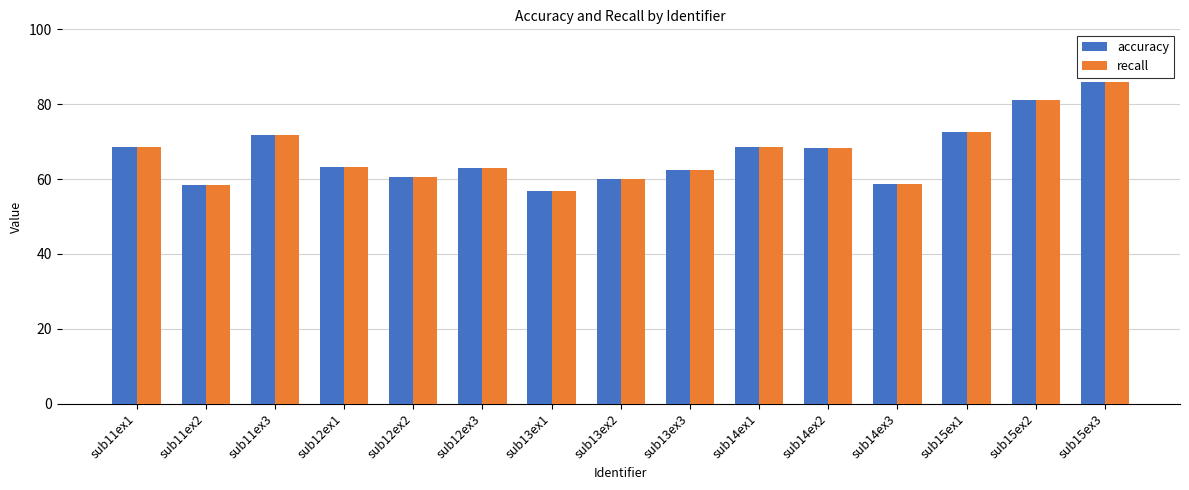

The recall series shows 60.1 at sub13ex2. True or false?

True